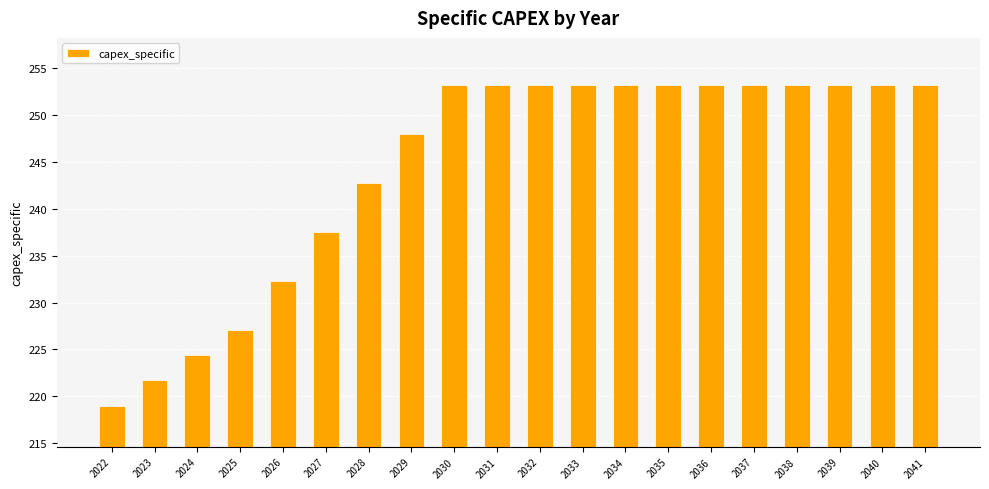

Does the chart contain any negative values?

No